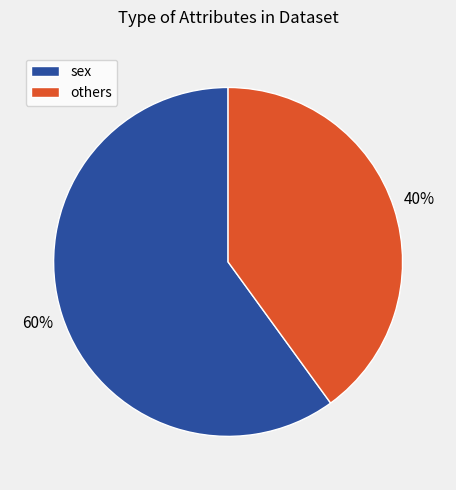

Which has a higher value, others or sex?

sex